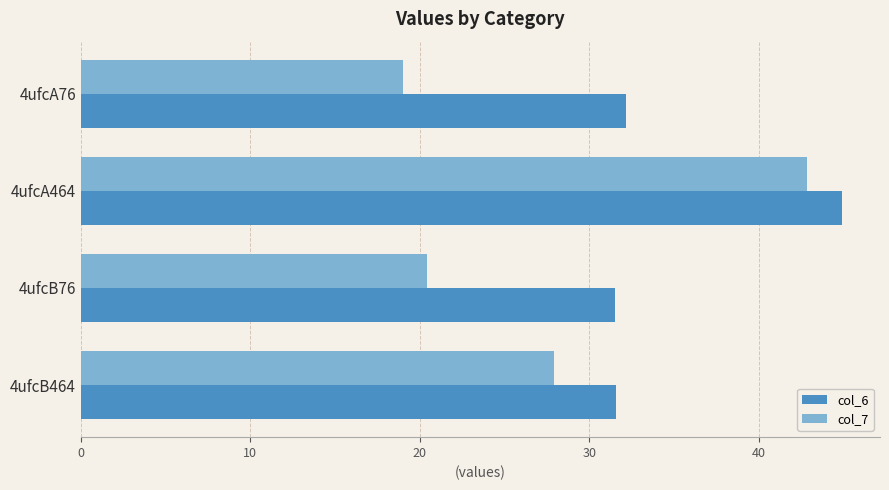

The value of col_7 at 4ufcA76 is 19.0. True or false?

True